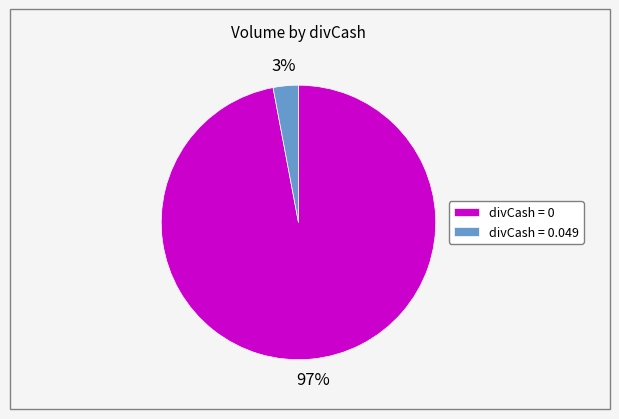

Between divCash = 0 and divCash = 0.049, which is larger?

divCash = 0